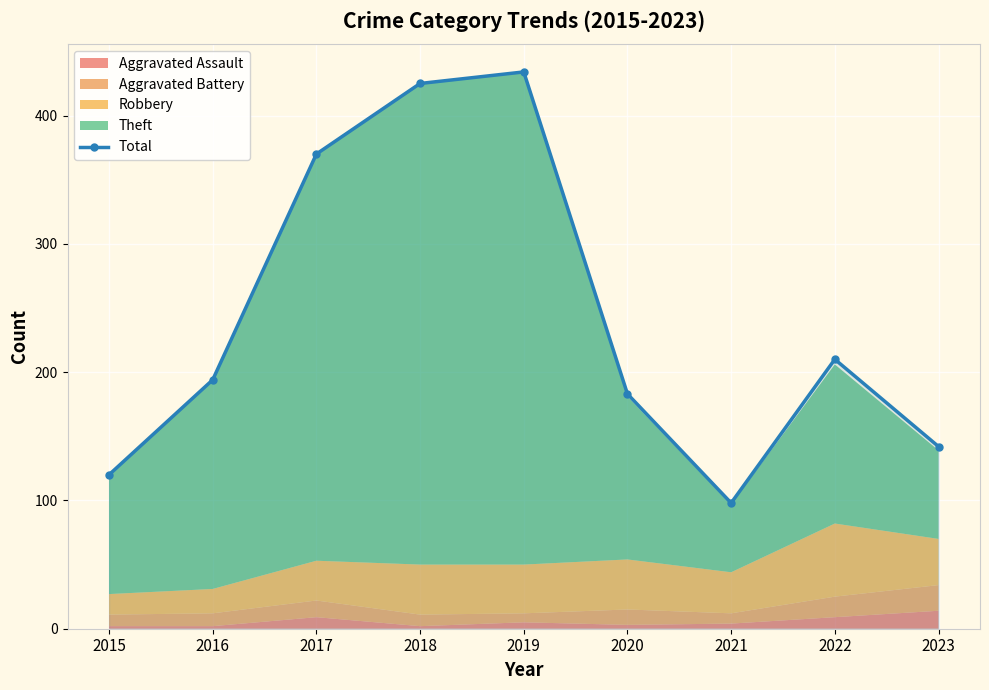

The value at 2021 is 98. True or false?

True